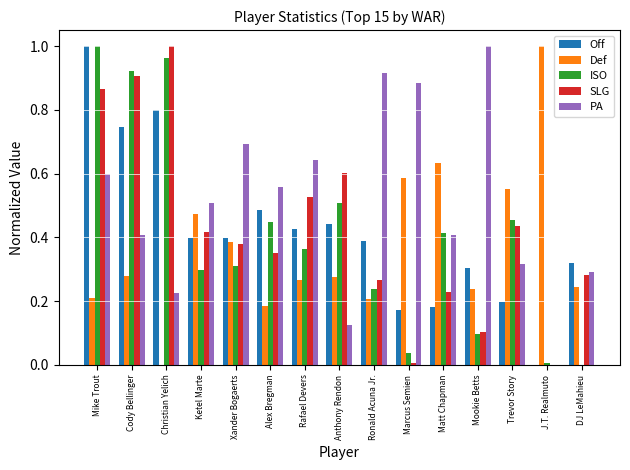

Which series changed the most between Marcus Semien and Trevor Story?

PA